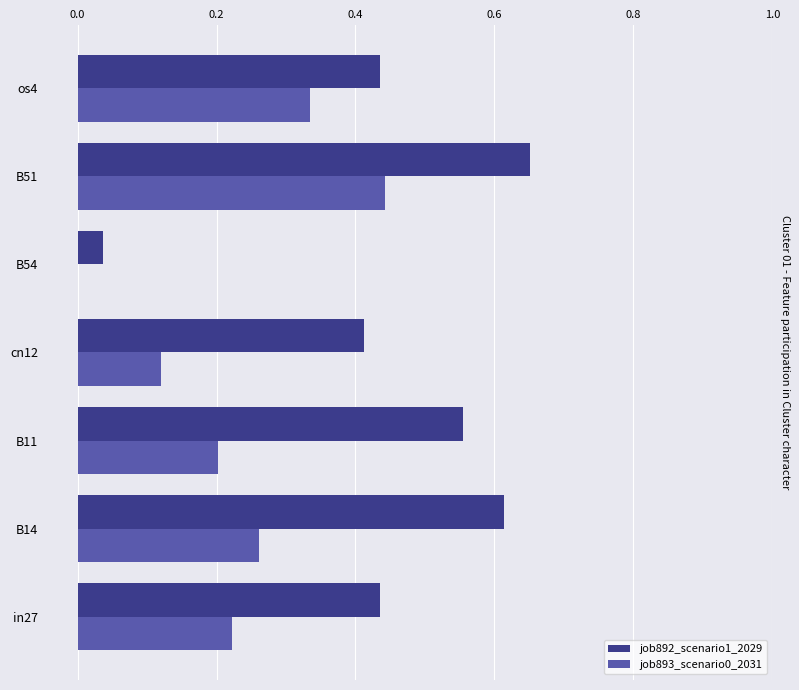

What is the sum of the job892_scenario1_2029 values at B51 and os4?

1.1